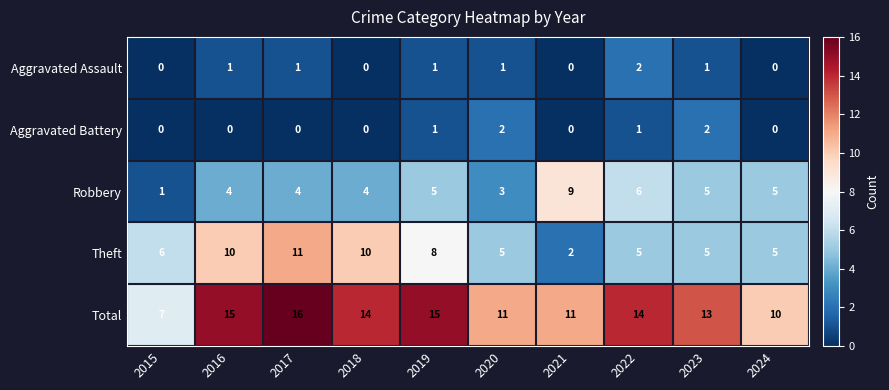

True or false: Total has a value of 7 at 2023.

False